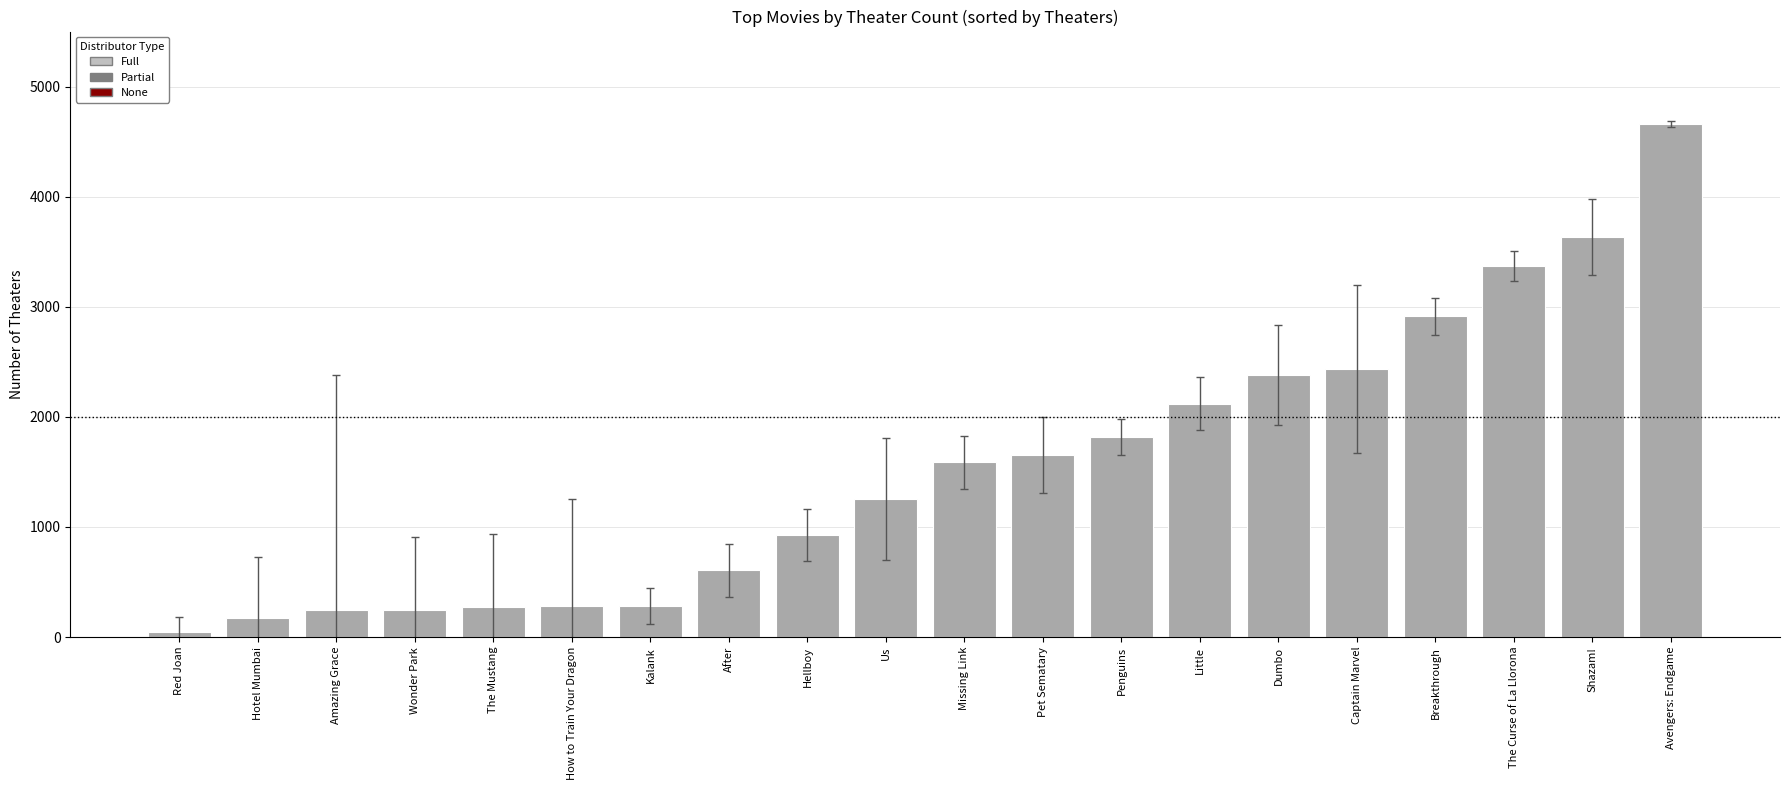

Count the number of categories in the chart.

20